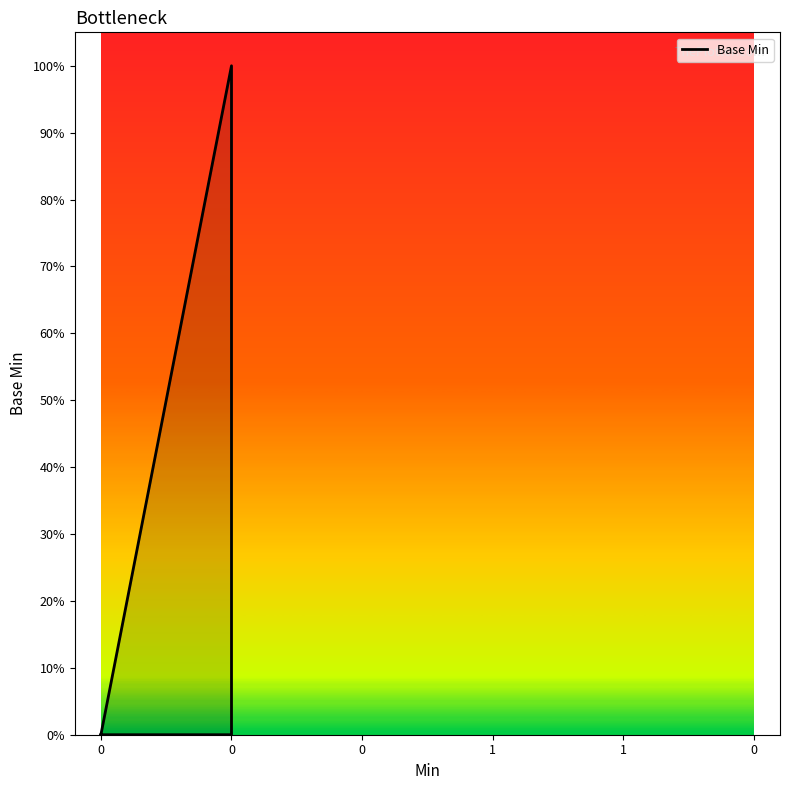

The chart shows a value of -1 at 0. True or false?

False